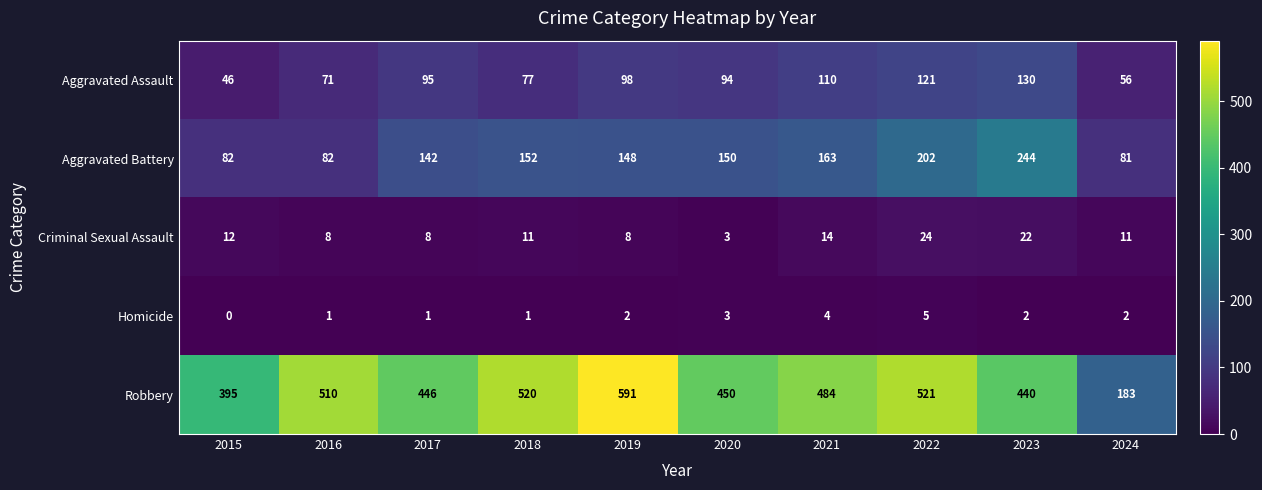

What is the sum of all Robbery values?

4540